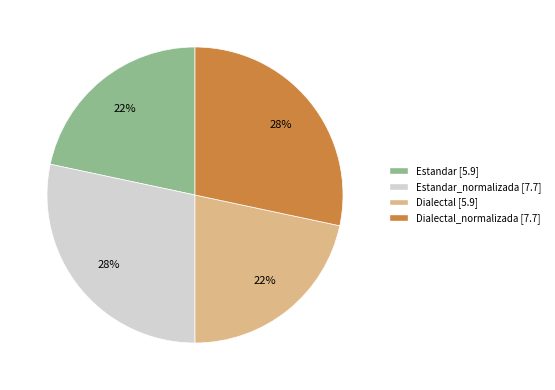

Is there any slice that represents more than half of the pie?

No